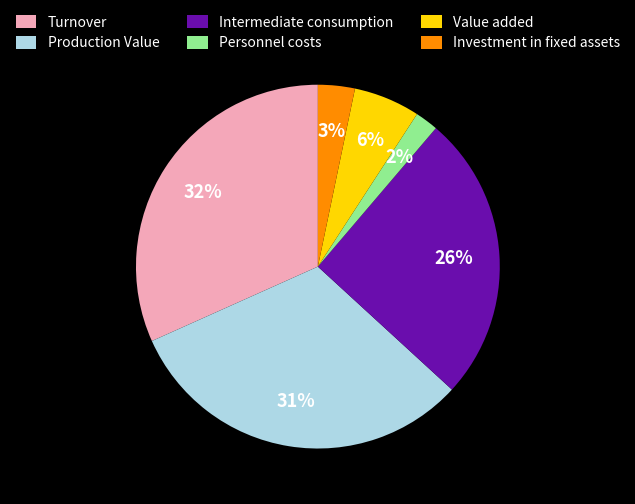

What percentage is the Intermediate consumption slice, to the nearest percent?

26%